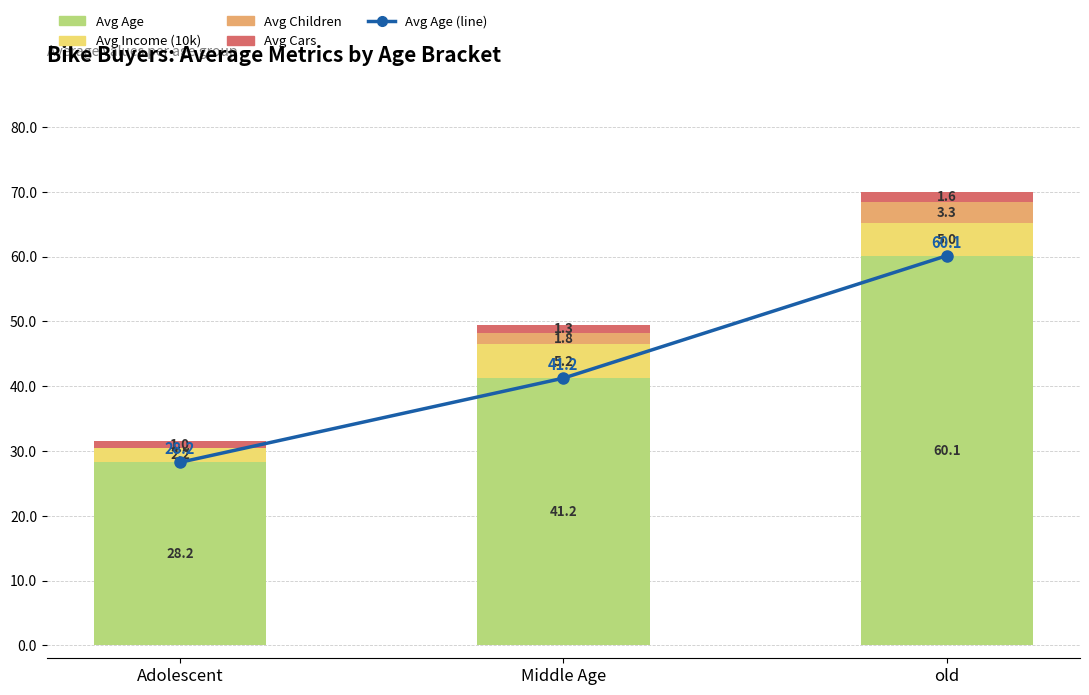

At how many categories does at least one series exceed 58?

1